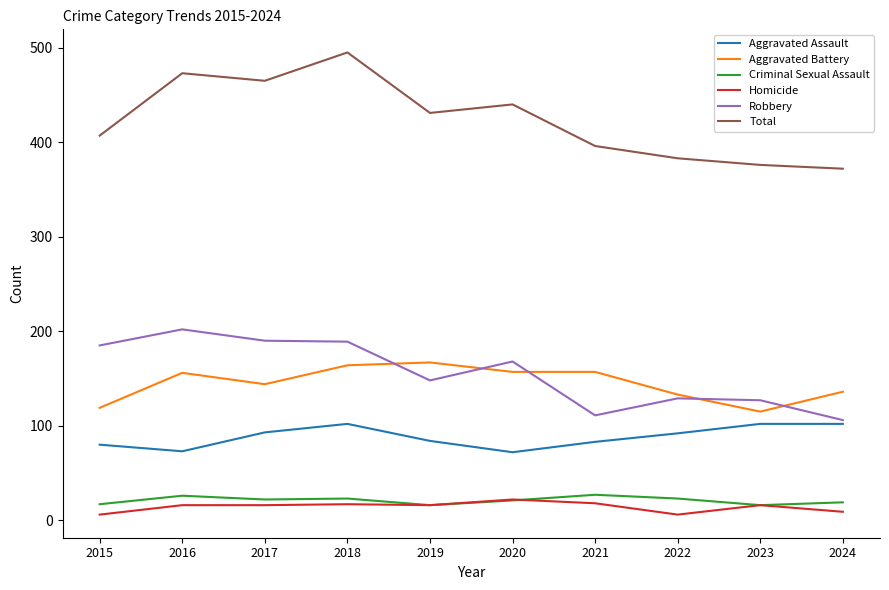

Which series has the largest total across all categories?

Total